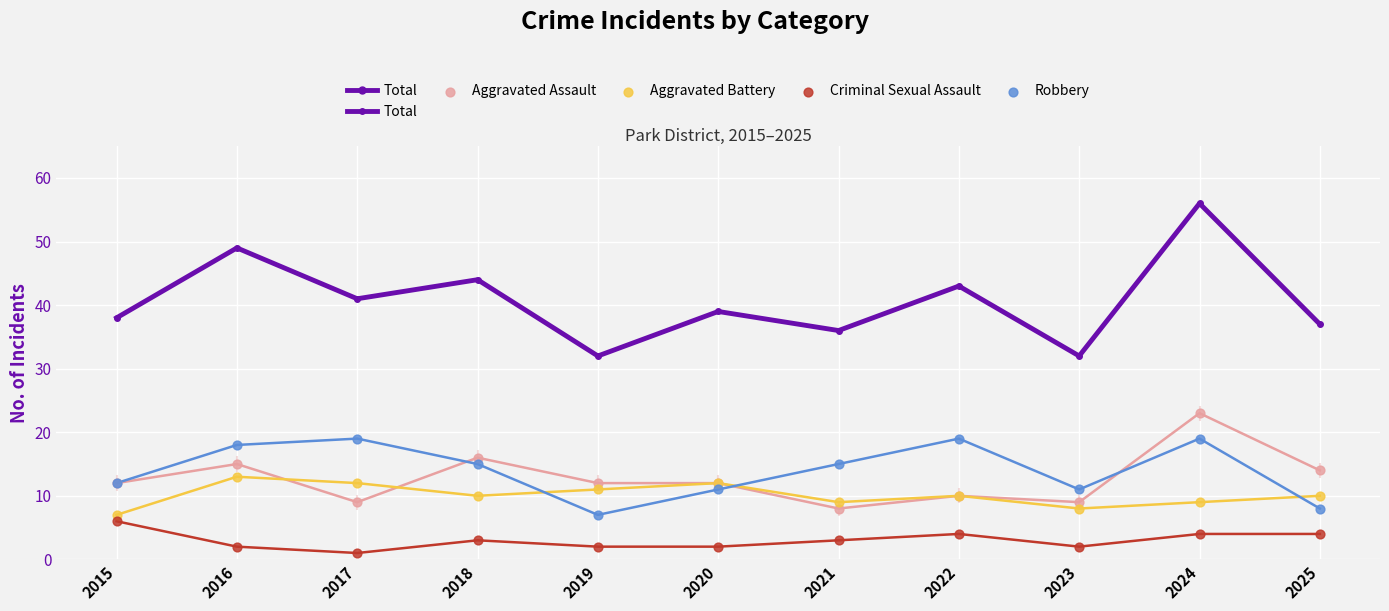

Which series has the largest Y range (max minus min)?

Total